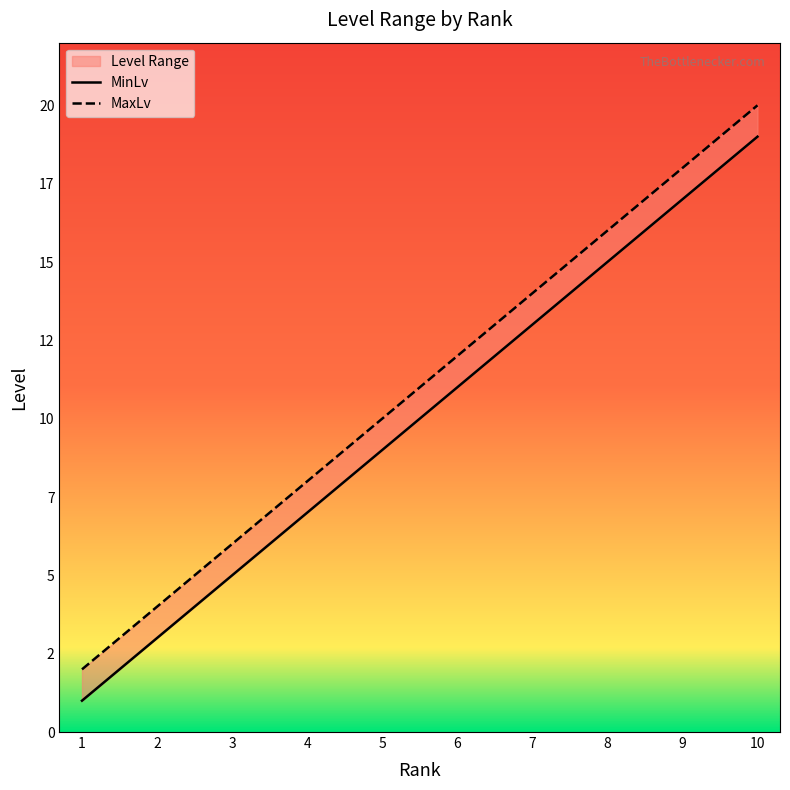

What is the difference between the highest and lowest values at 8?

1